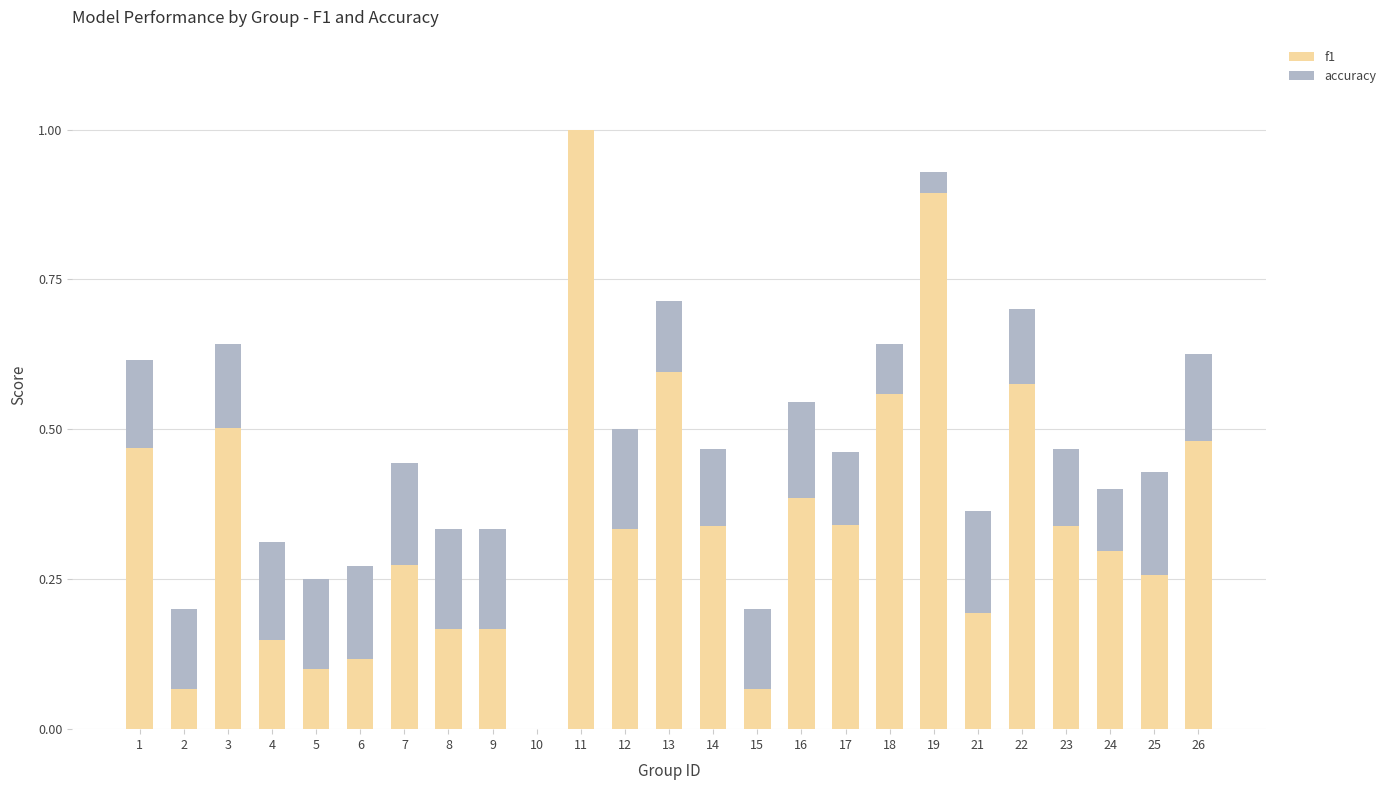

At which category is the sum across all series the highest?

11